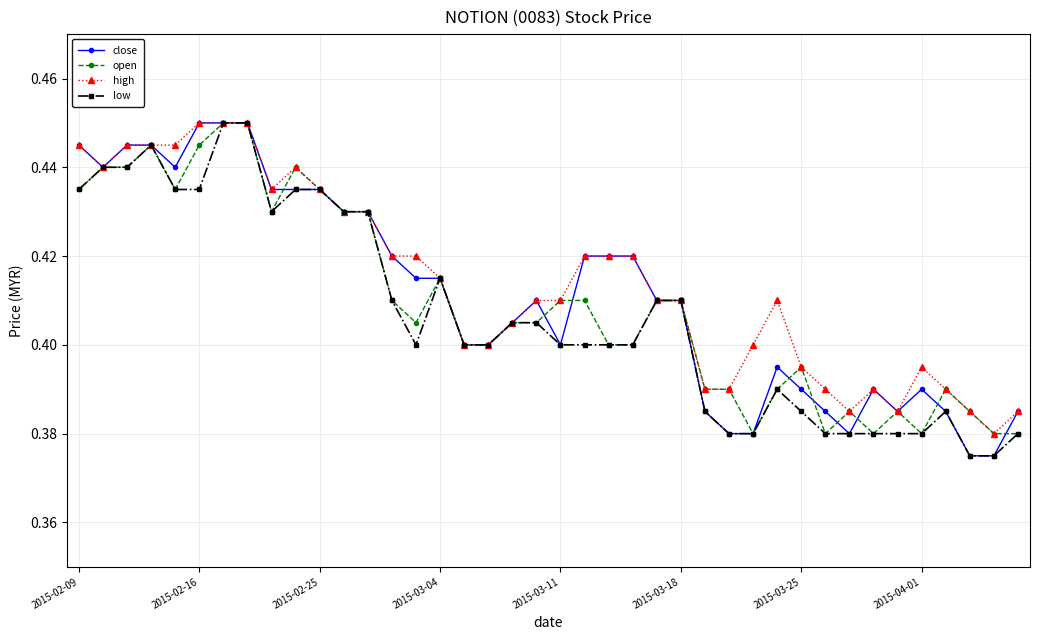

At how many categories does at least one series exceed 0?

40